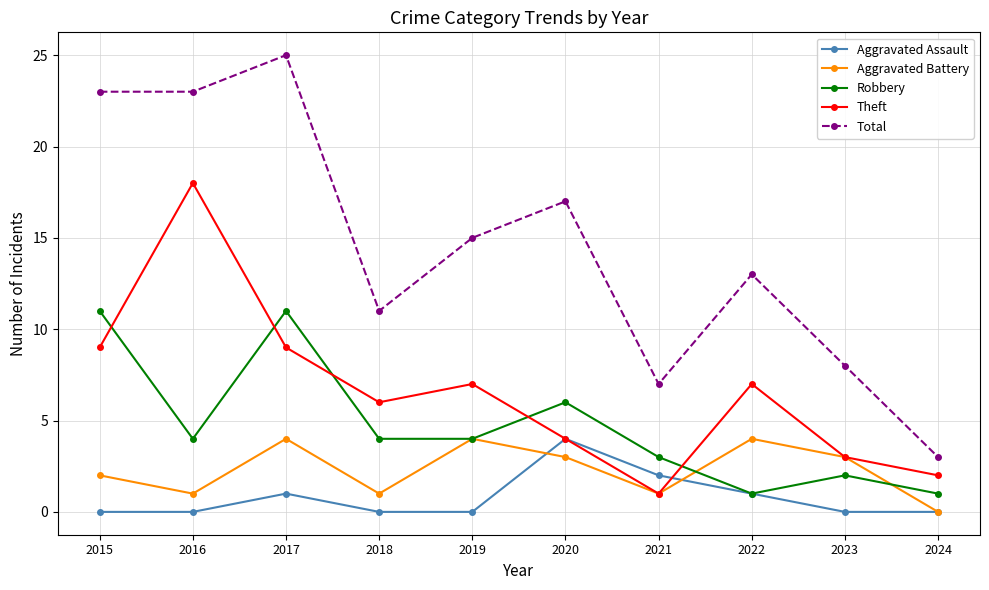

What is the sum of all Aggravated Assault values?

8